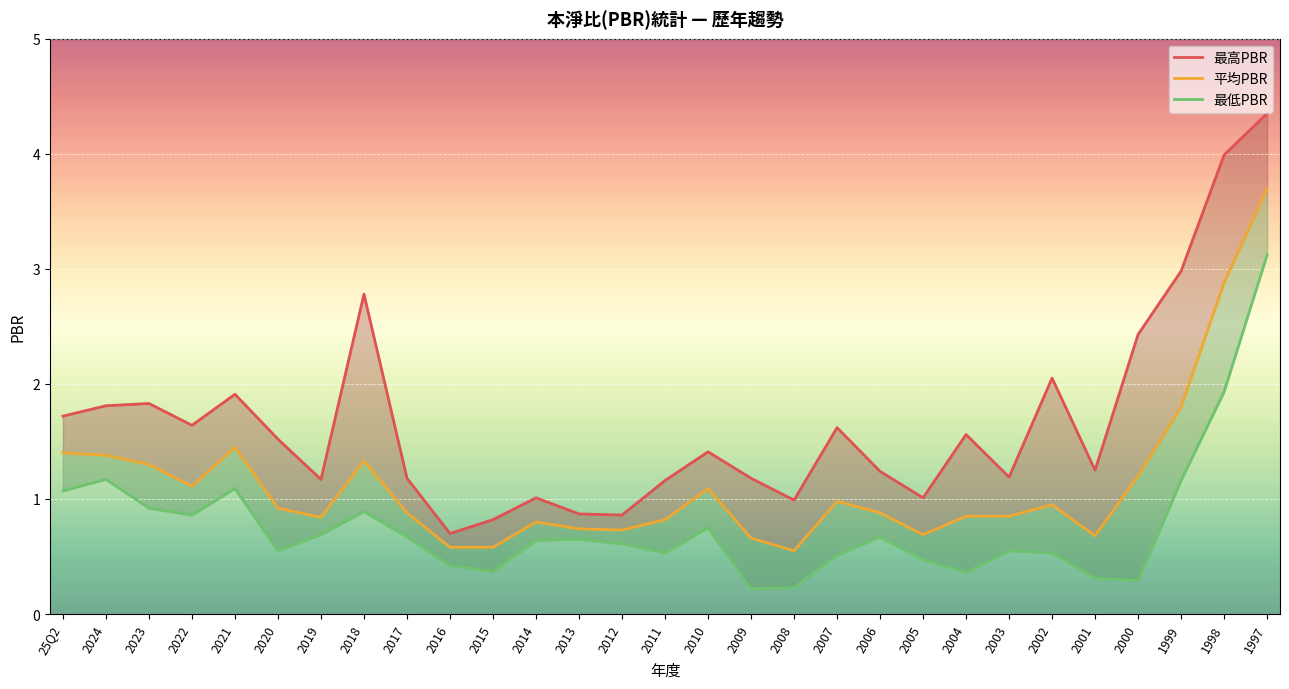

Reading right to left, list all the values displayed in this chart.

最高PBR: 4.3	4.0	3.0	2.4	1.2	2.0	1.2	1.6	1.0	1.2	1.6	1.0	1.2	1.4	1.2	0.9	0.9	1.0	0.8	0.7	1.2	2.8	1.2	1.5	1.9	1.6	1.8	1.8	1.7
平均PBR: 3.7	2.9	1.8	1.2	0.7	0.9	0.8	0.8	0.7	0.9	1.0	0.6	0.7	1.1	0.8	0.7	0.7	0.8	0.6	0.6	0.9	1.3	0.8	0.9	1.4	1.1	1.3	1.4	1.4
最低PBR: 3.1	1.9	1.2	0.3	0.3	0.5	0.6	0.4	0.5	0.7	0.5	0.2	0.2	0.8	0.5	0.6	0.7	0.6	0.4	0.4	0.7	0.9	0.7	0.6	1.1	0.9	0.9	1.2	1.1